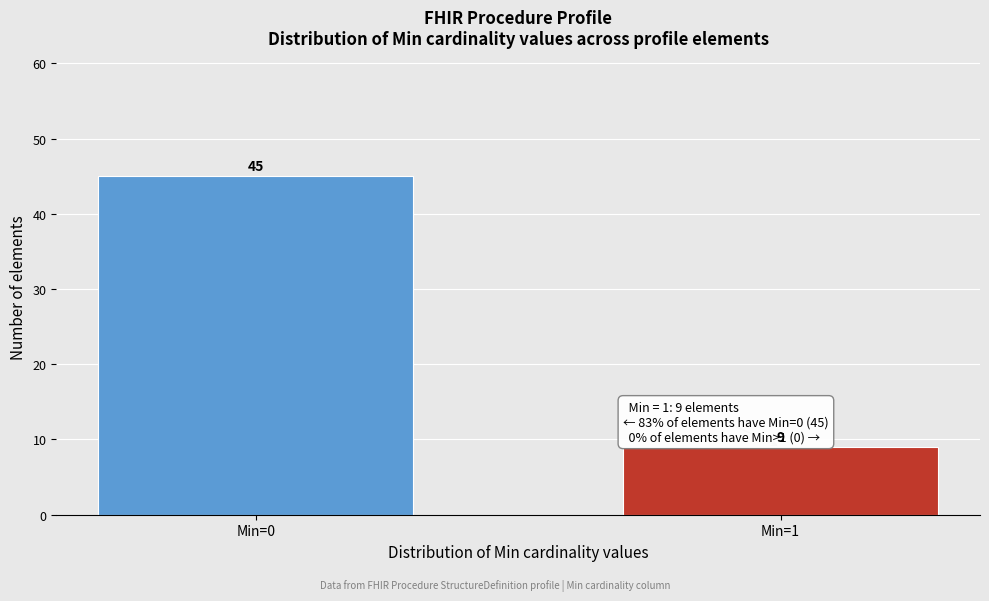

Reading left to right, transcribe all the data shown in this chart.

45	9